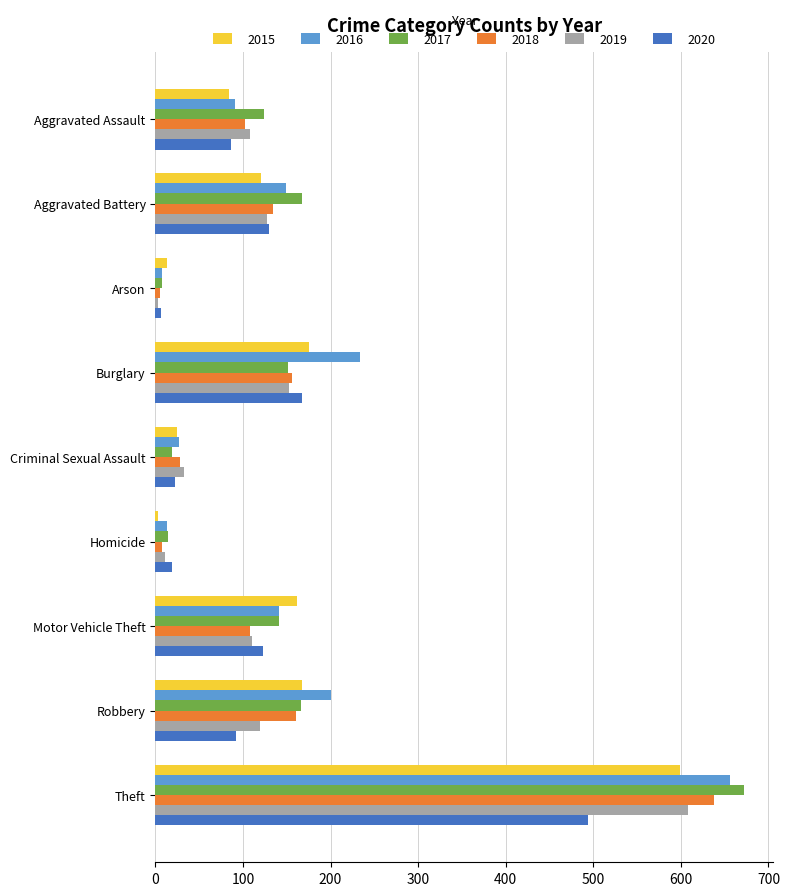

At which label does 2018 reach its peak?

Theft